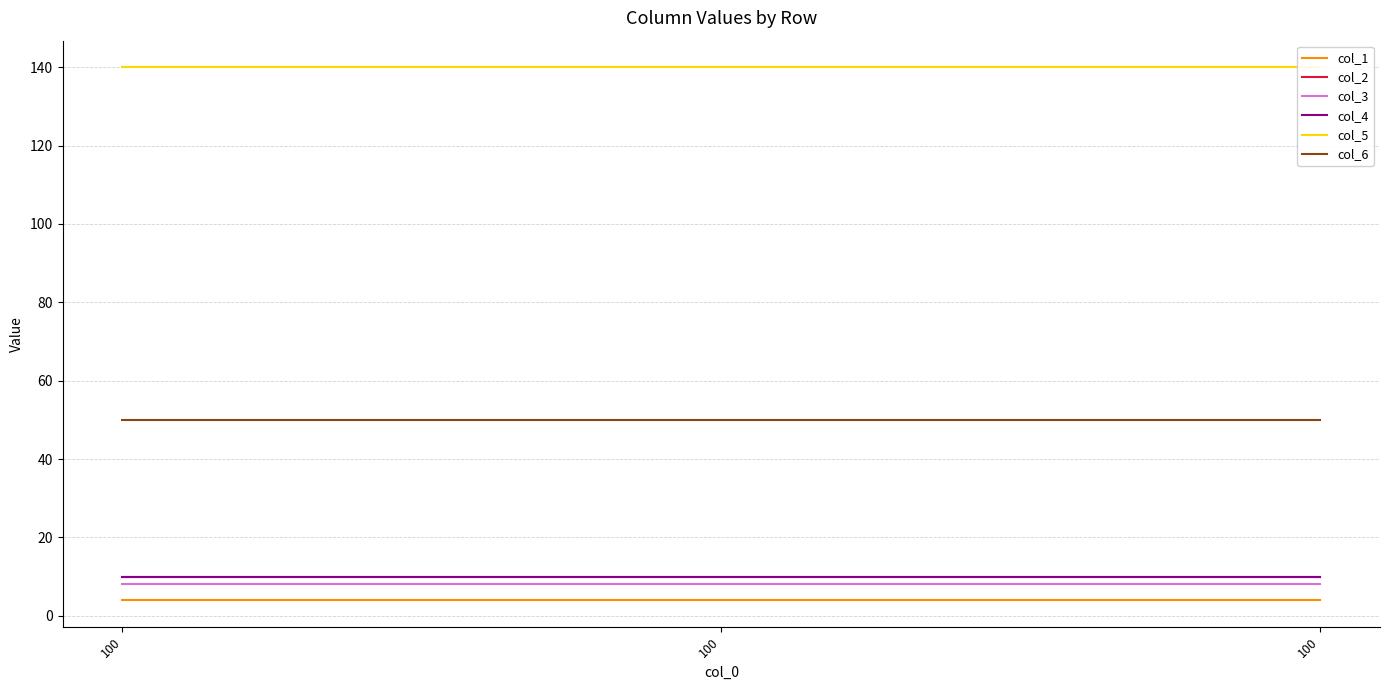

At how many categories does at least one series exceed 138?

3